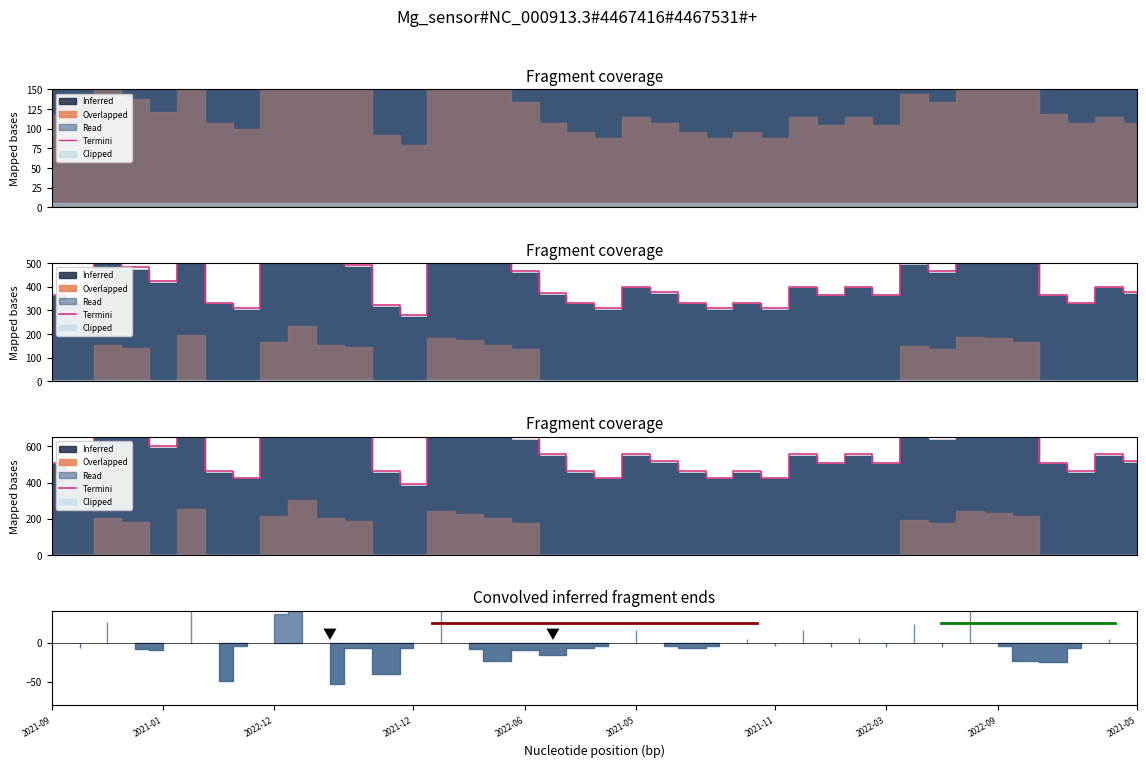

How many data points are above 556?

22